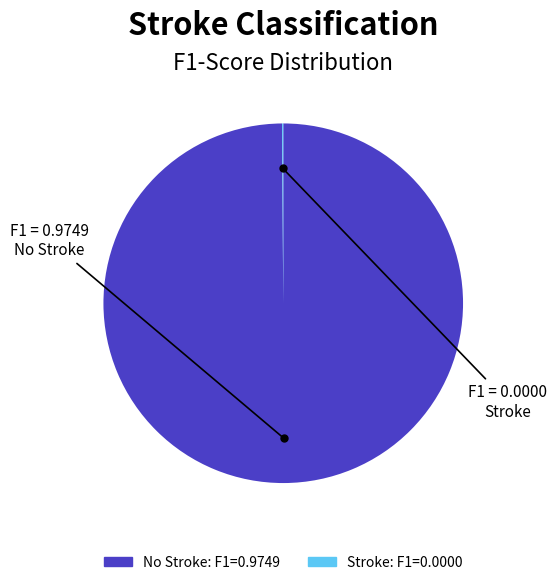

Is there any slice that represents more than half of the pie?

Yes